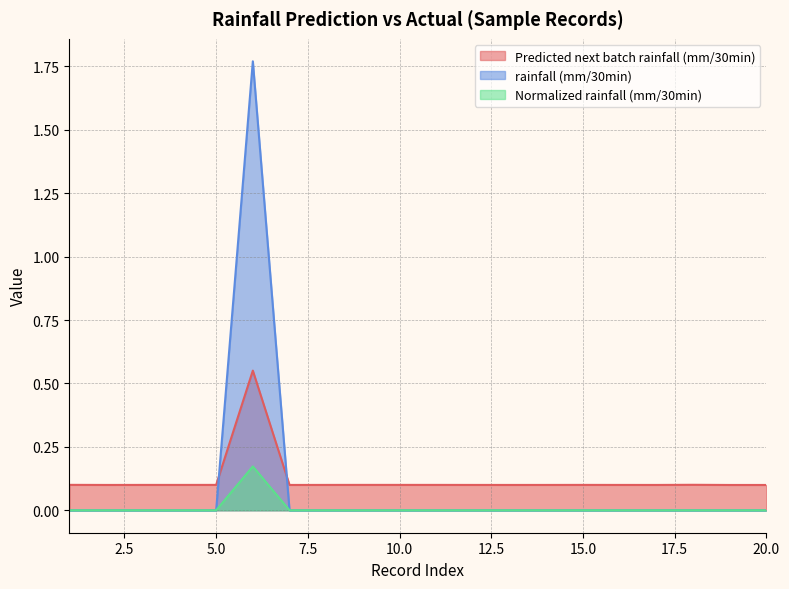

Count the Predicted next batch rainfall (mm/30min) values in the range 0 to 1.

20